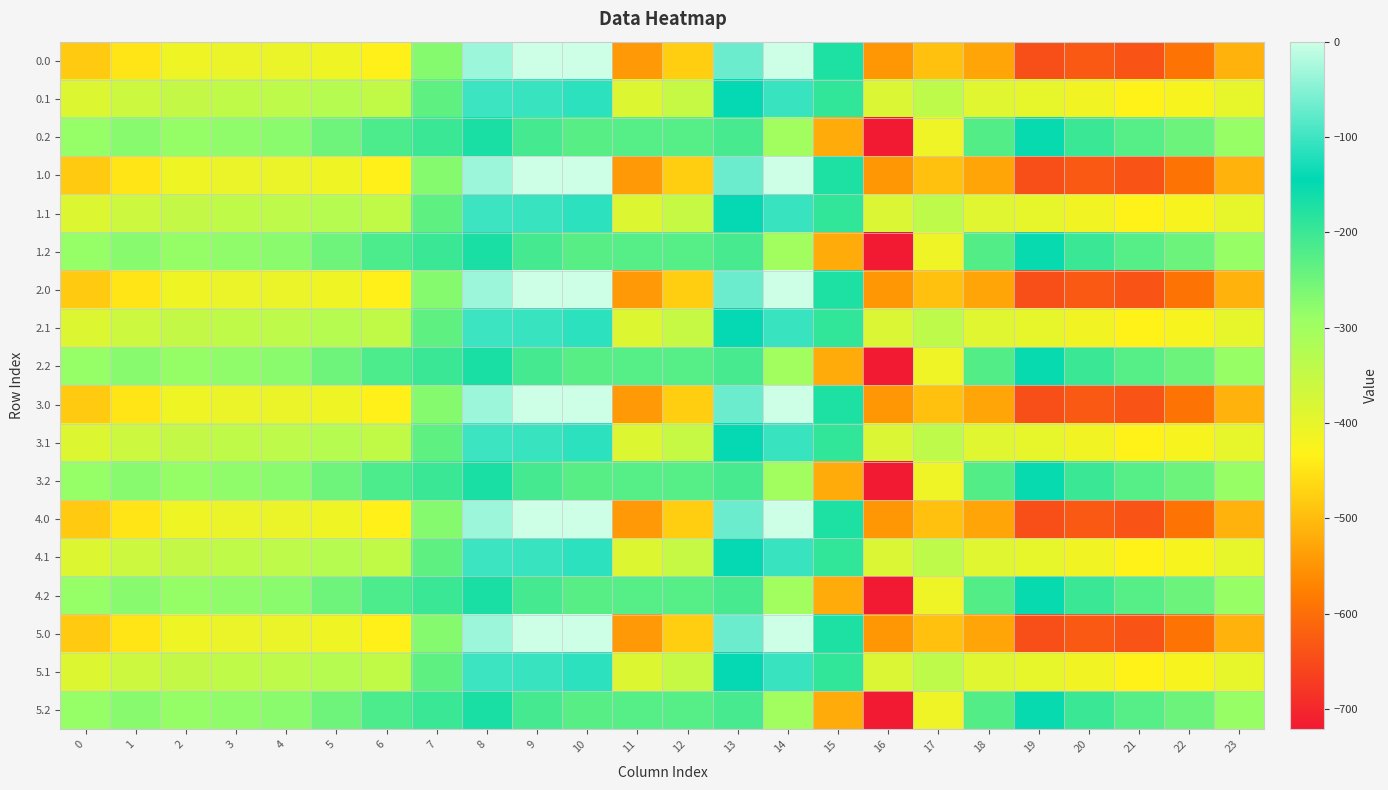

Which has a higher value, 1 or 11?

1